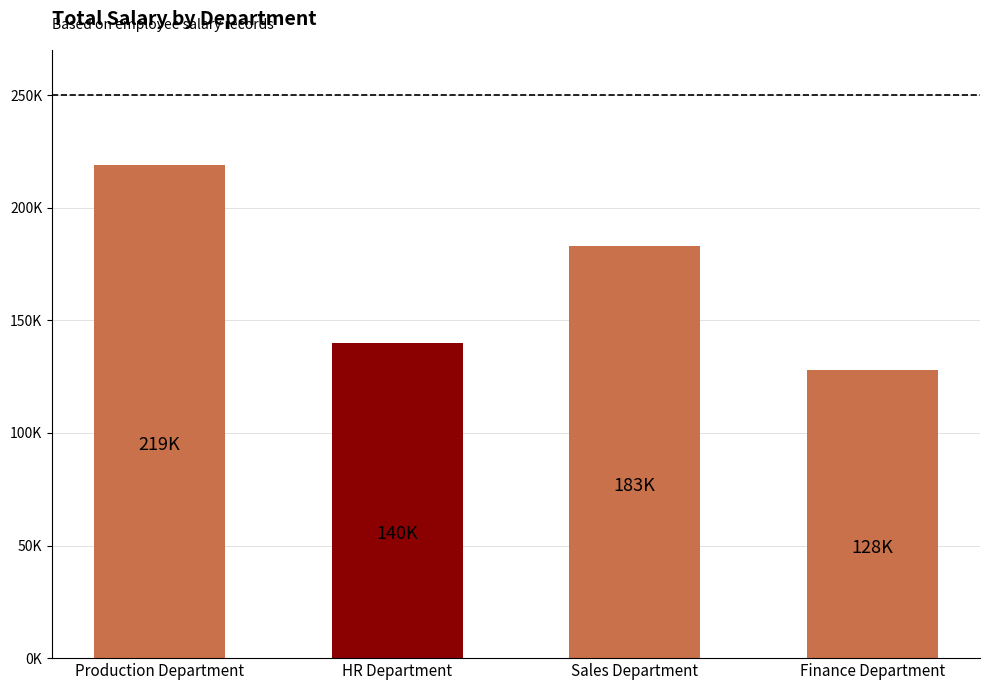

Are the bars horizontal?

No